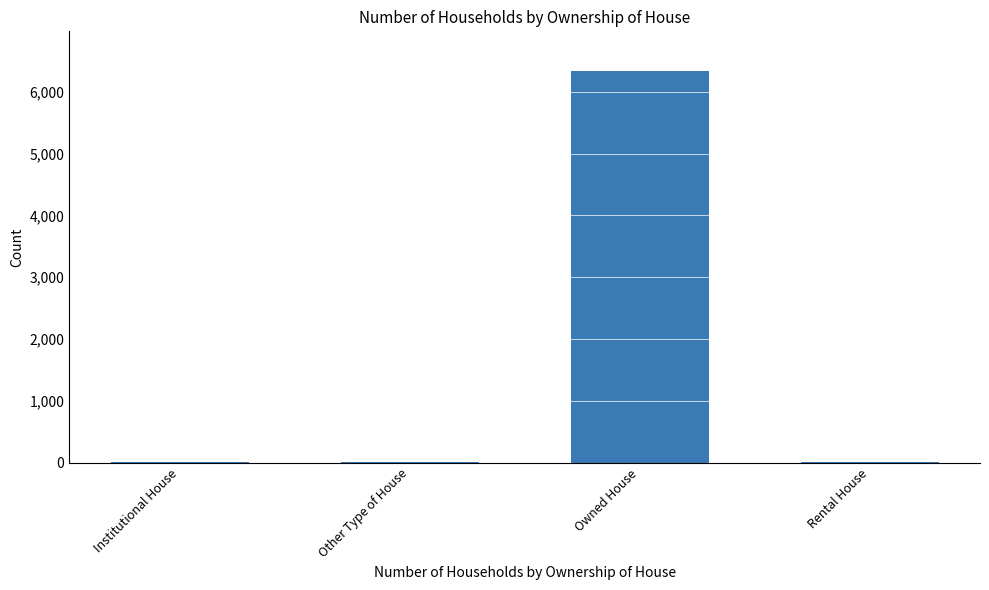

Which category has the highest value across all series?

Owned House